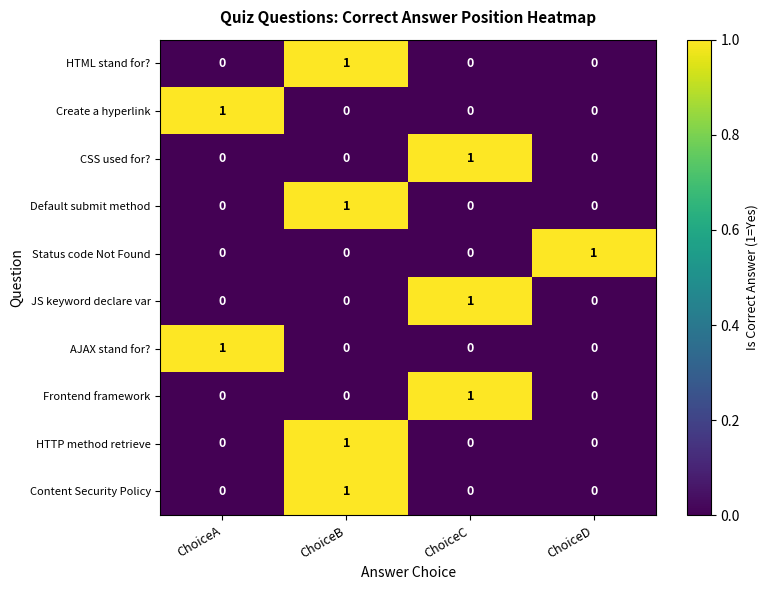

Count the HTML stand for? values in the range 0 to 1.

4